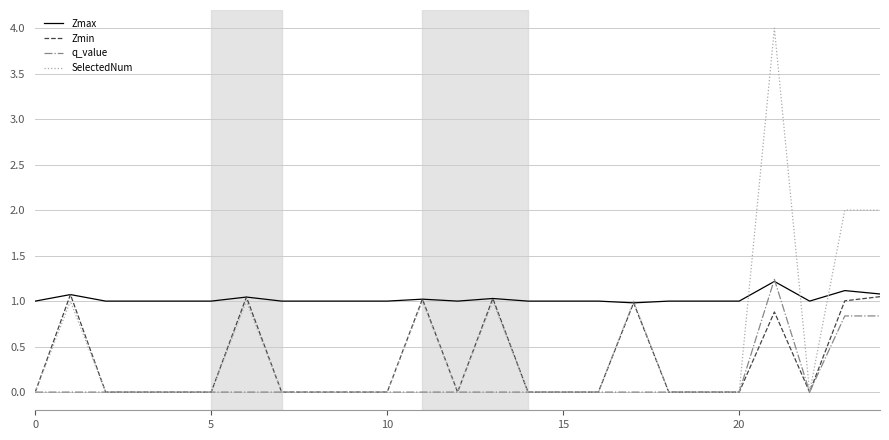

Which series has the largest total across all categories?

Zmax